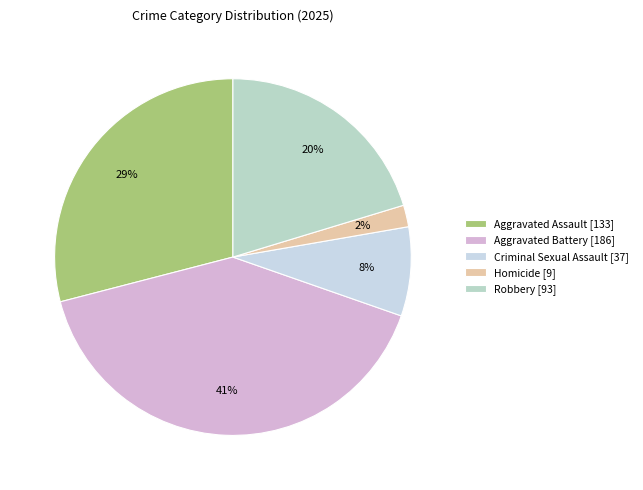

Which category has the smallest portion of the pie?

Homicide